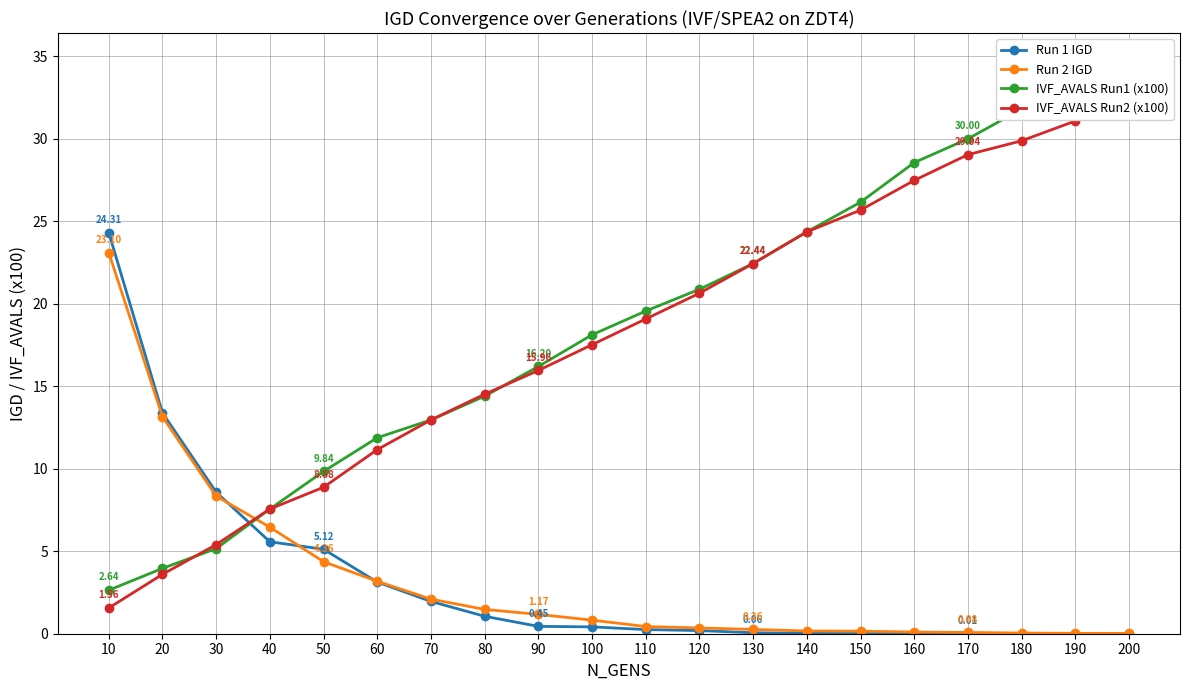

Is it true that Run 2 IGD equals 6.5 at 40?

True